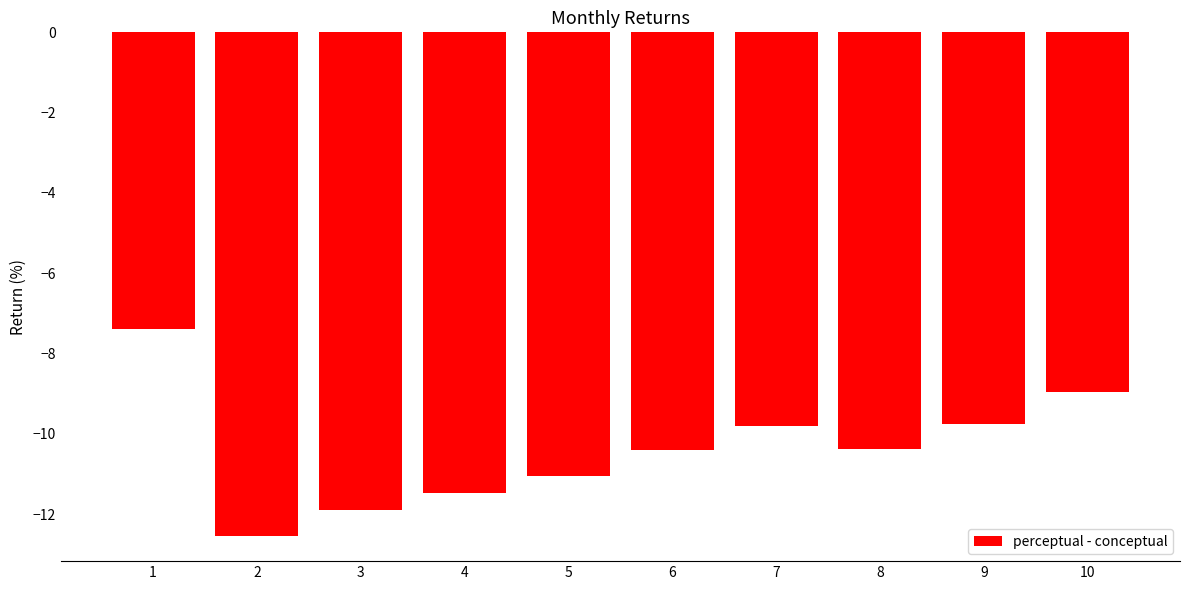

What is the difference between the maximum and minimum values?

5.2